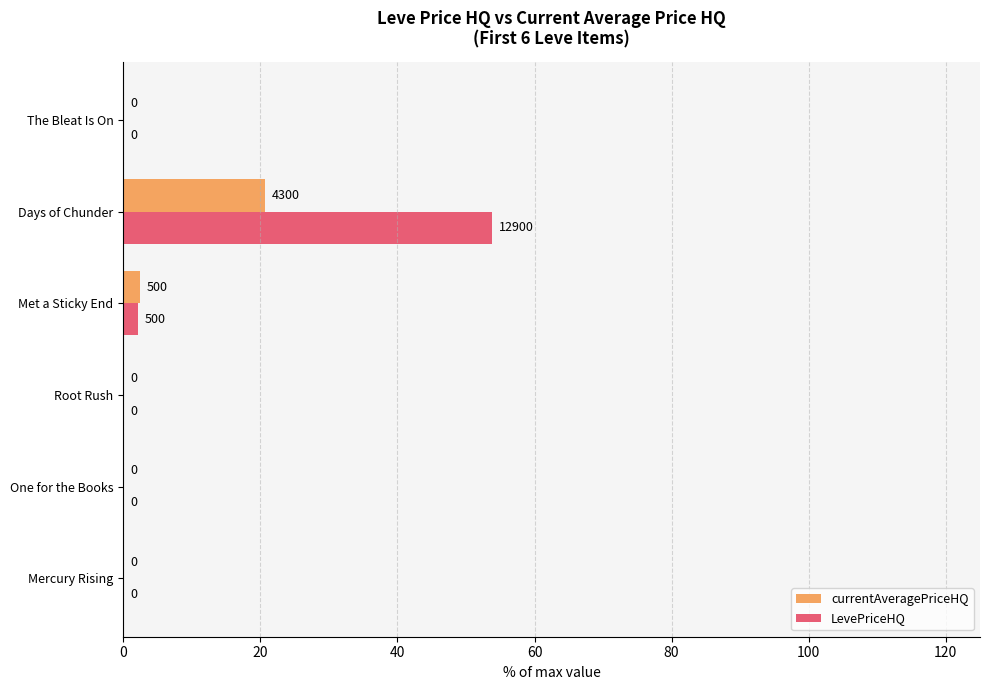

Which category has the highest value in the LevePriceHQ series?

Days of Chunder